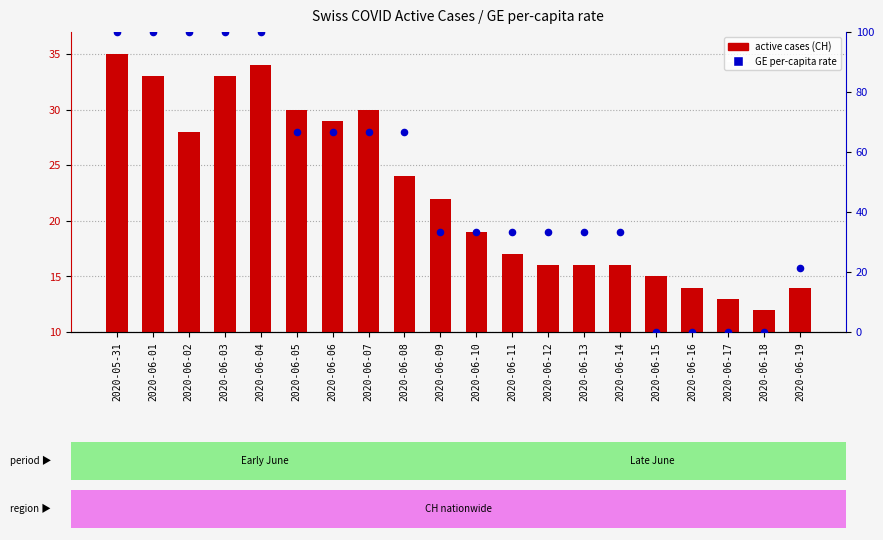

Which series reaches the minimum Y coordinate?

GE per-capita rate (scaled 0-100)